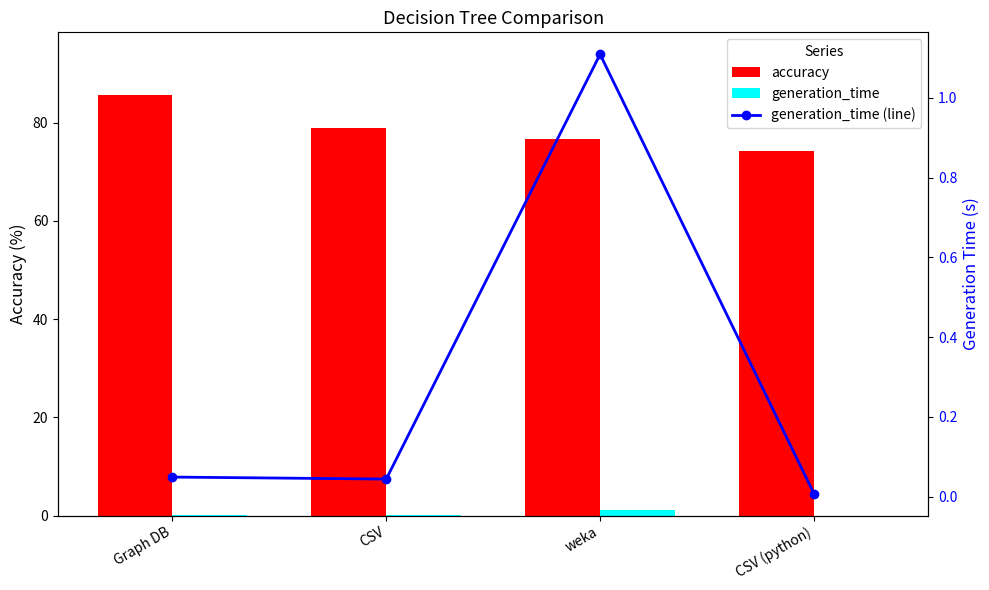

How many data points does each series have?

4